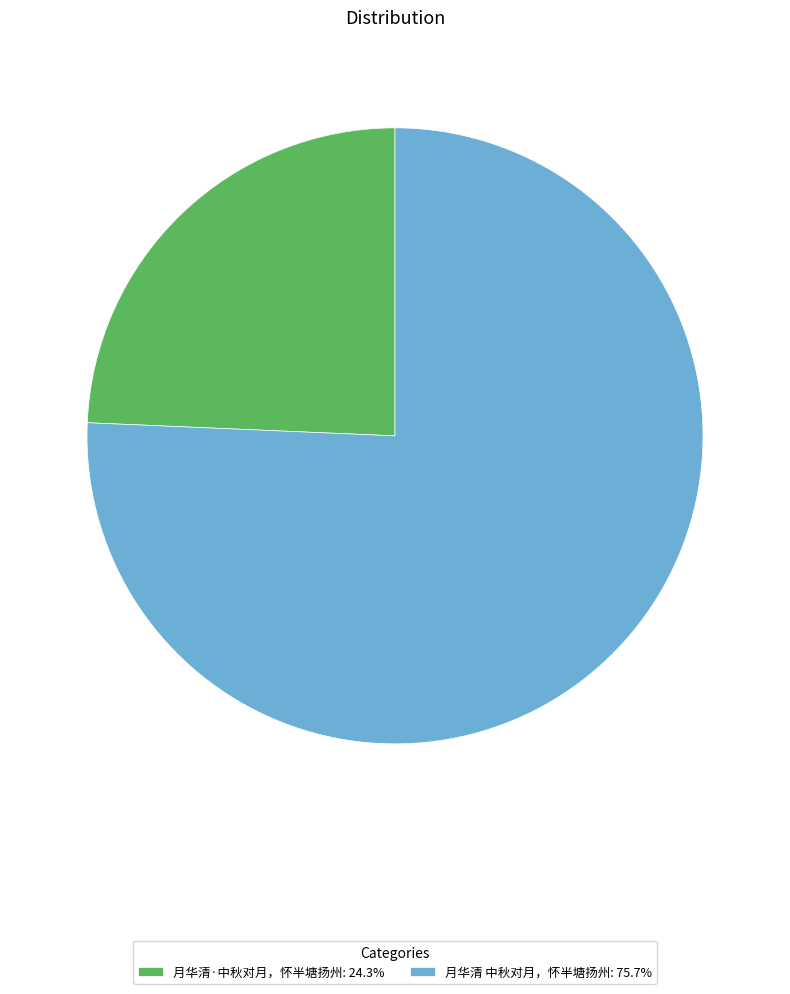

Does 月华清·中秋对月，怀半塘扬州: 24.3% account for over 50% of the chart?

No